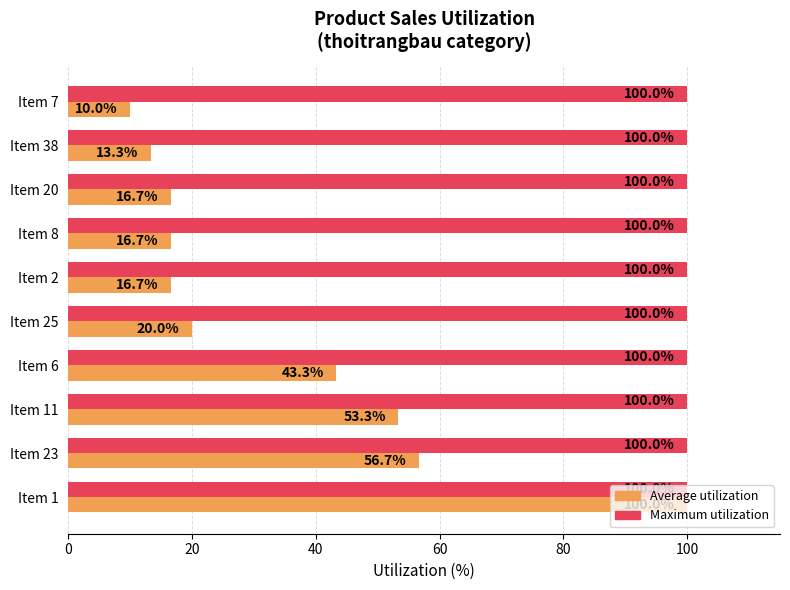

What is the average value of the Maximum utilization series?

100.0